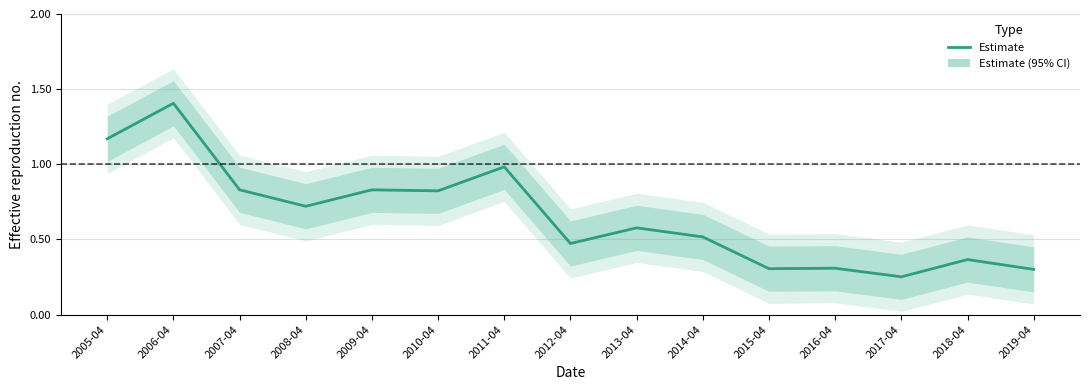

Reading right to left, transcribe all the data shown in this chart.

0.3	0.4	0.3	0.3	0.3	0.5	0.6	0.5	1.0	0.8	0.8	0.7	0.8	1.4	1.2